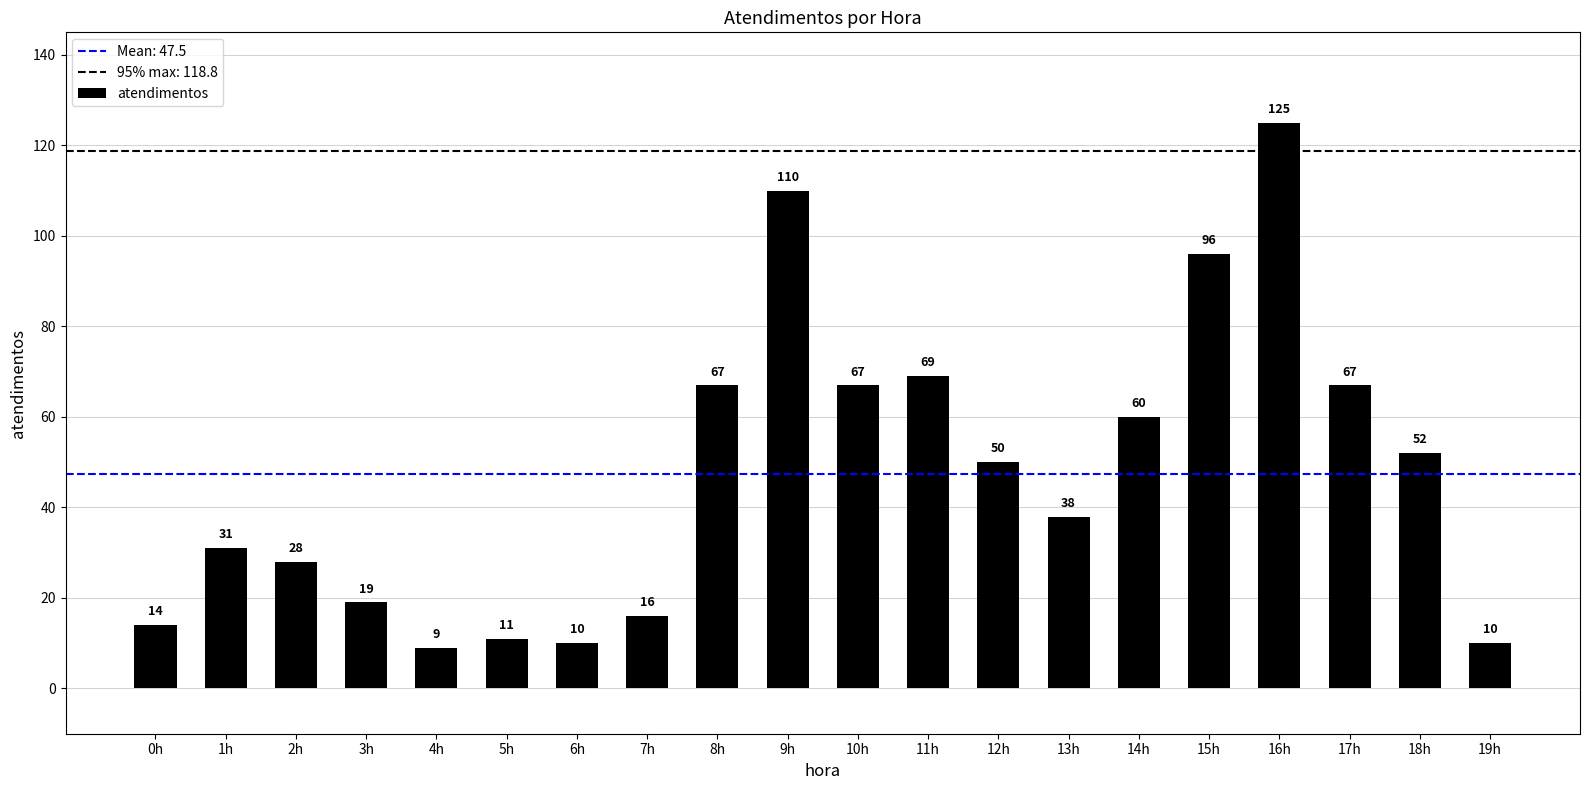

Which label corresponds to the largest value in the chart?

16h